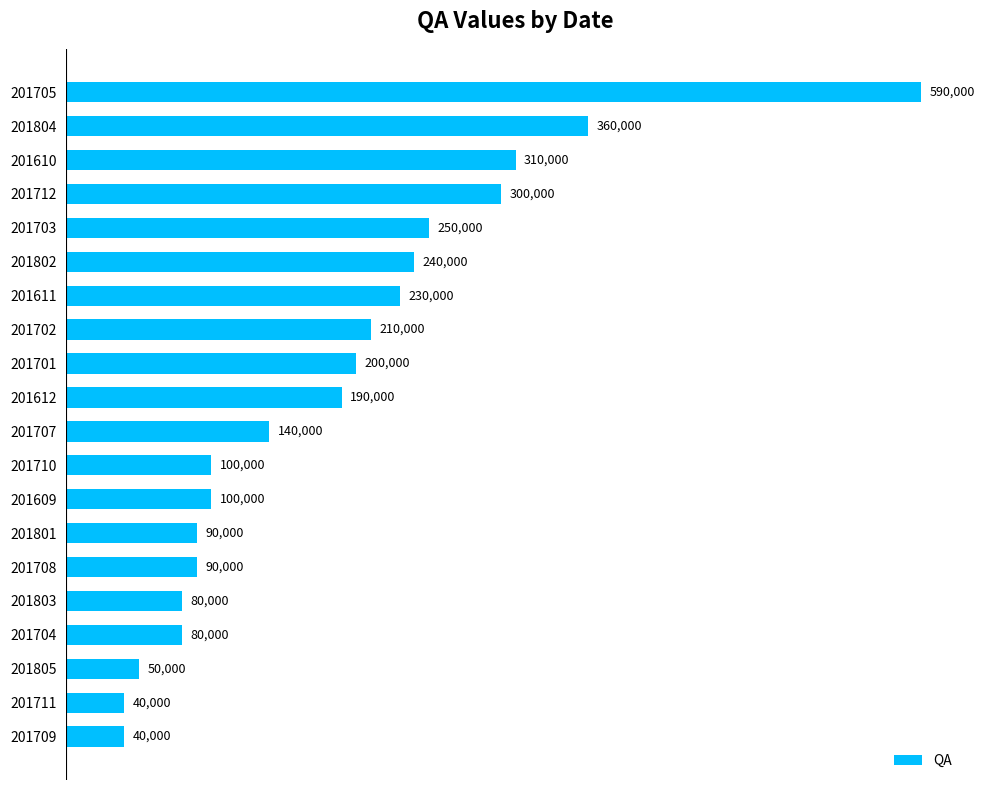

The value at 201712 is 300000. True or false?

True